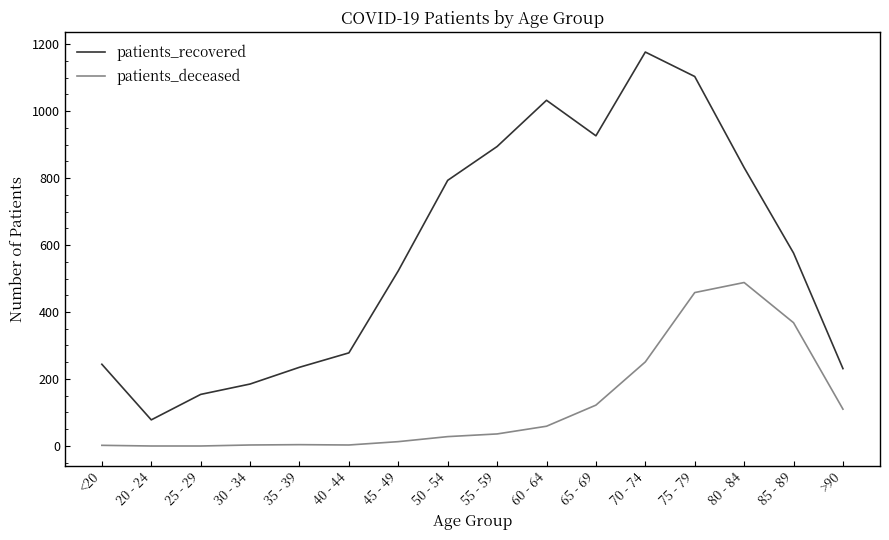

True or false: patients_deceased and patients_recovered cross at least once.

False